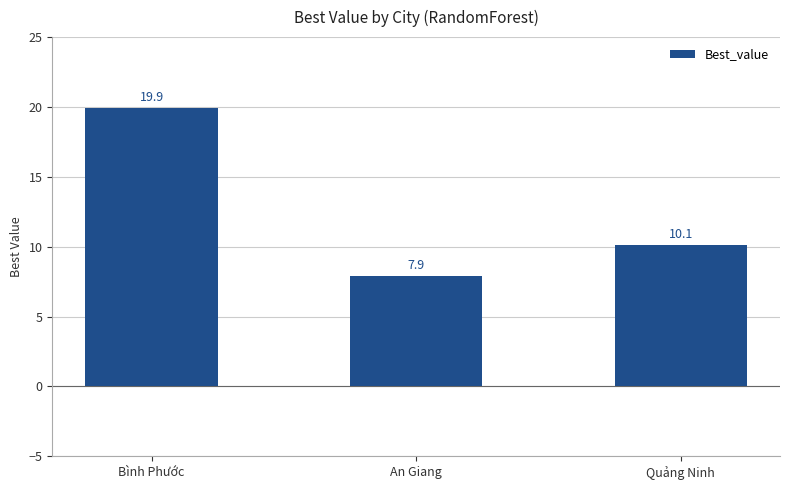

Reading left to right, list all the values displayed in this chart.

Bình Phước=19.9	An Giang=7.9	Quảng Ninh=10.1